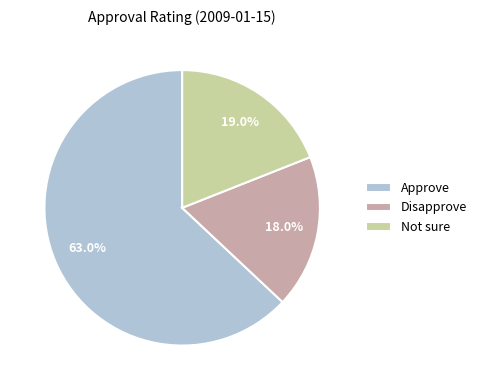

How many slices are in this pie chart?

3